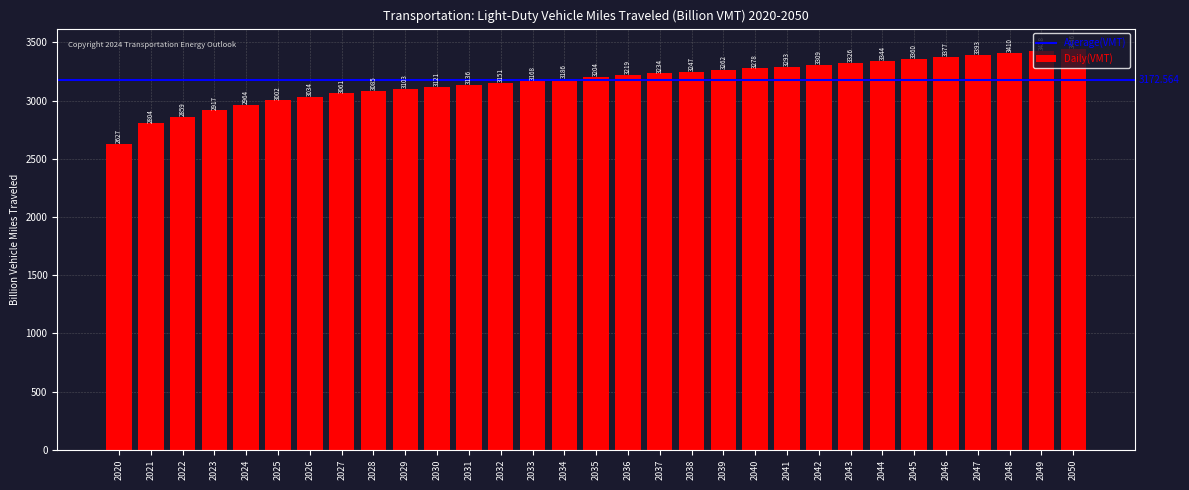

What is the sum of the values at 2022 and 2044?

6203.0